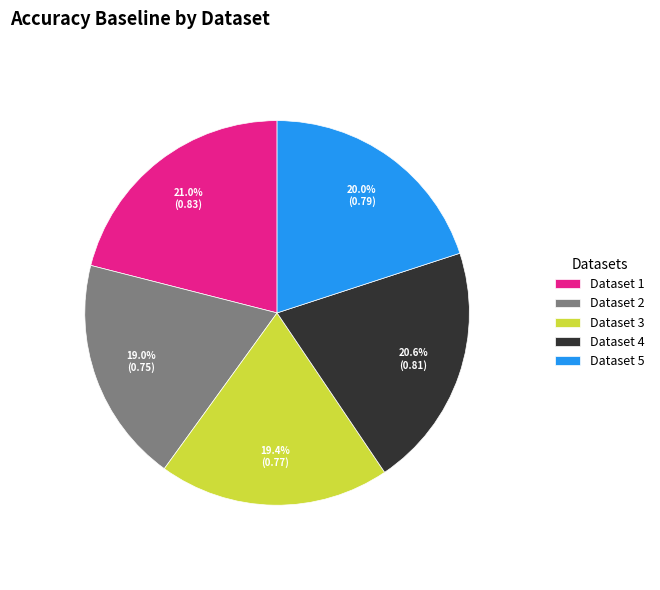

Is the sum of Dataset 3 and Dataset 1 greater than half?

No